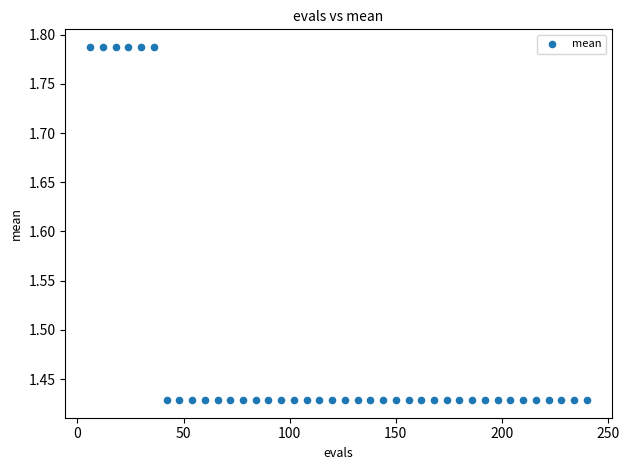

What is the range of X values (max minus min)?

234.0